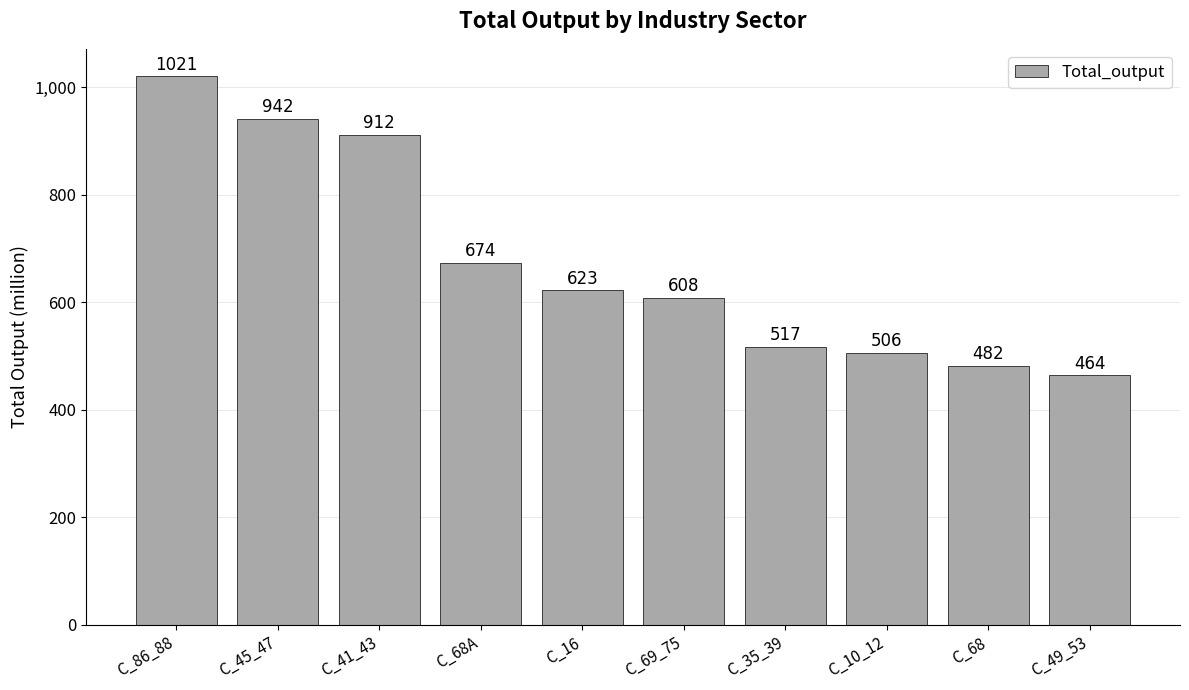

Approximately how many times larger is the value at C_45_47 compared to C_86_88?

0.9